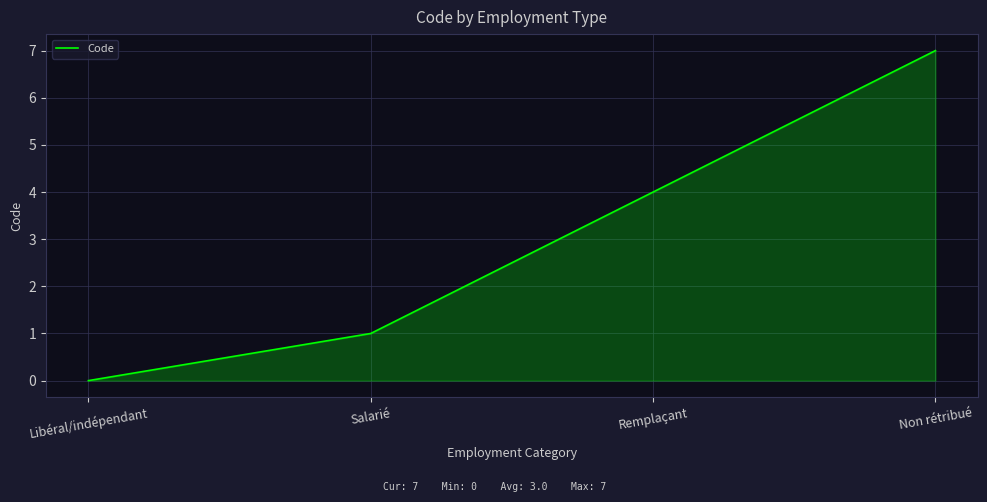

How many values are above zero?

3